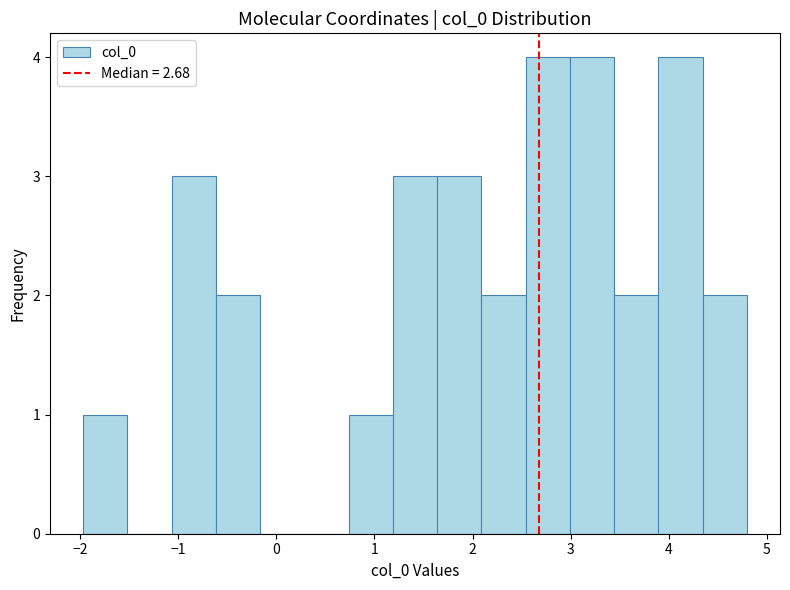

Reading left to right, transcribe this chart: for each bar, give the range it covers on the x-axis and its height. Neither the bar edges nor the heights are printed on the chart, so give them approximately, as read against the axes.

-2.0 to -1.5: 1
-1.5 to -1.1: 0
-1.1 to -0.6: 3
-0.6 to -0.2: 2
-0.2 to 0.3: 0
0.3 to 0.7: 0
0.7 to 1.2: 1
1.2 to 1.6: 3
1.6 to 2.1: 3
2.1 to 2.5: 2
2.5 to 3.0: 4
3.0 to 3.4: 4
3.4 to 3.9: 2
3.9 to 4.3: 4
4.3 to 4.8: 2